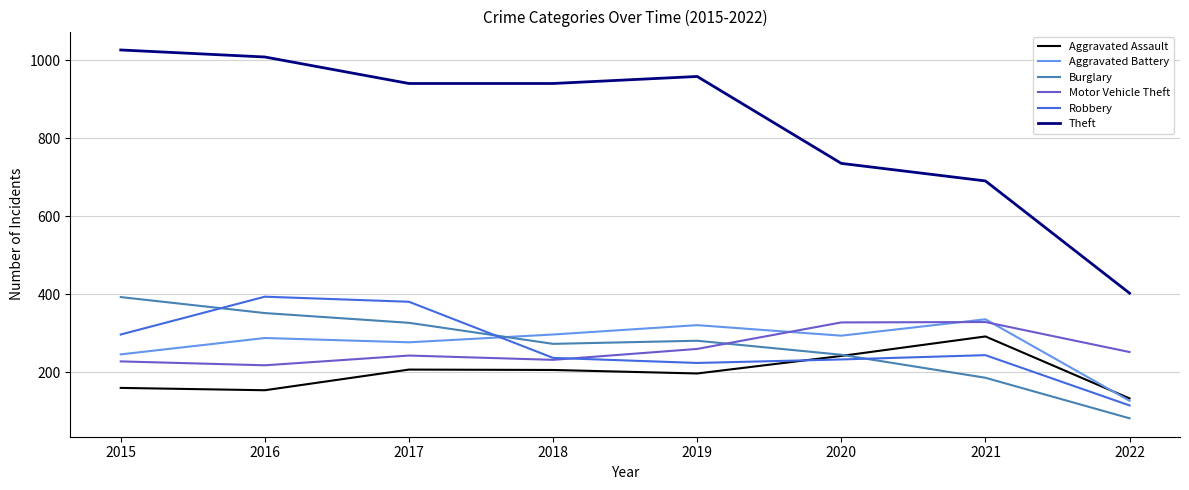

What is the approximate value of Theft at 2021, to the nearest 100?

700